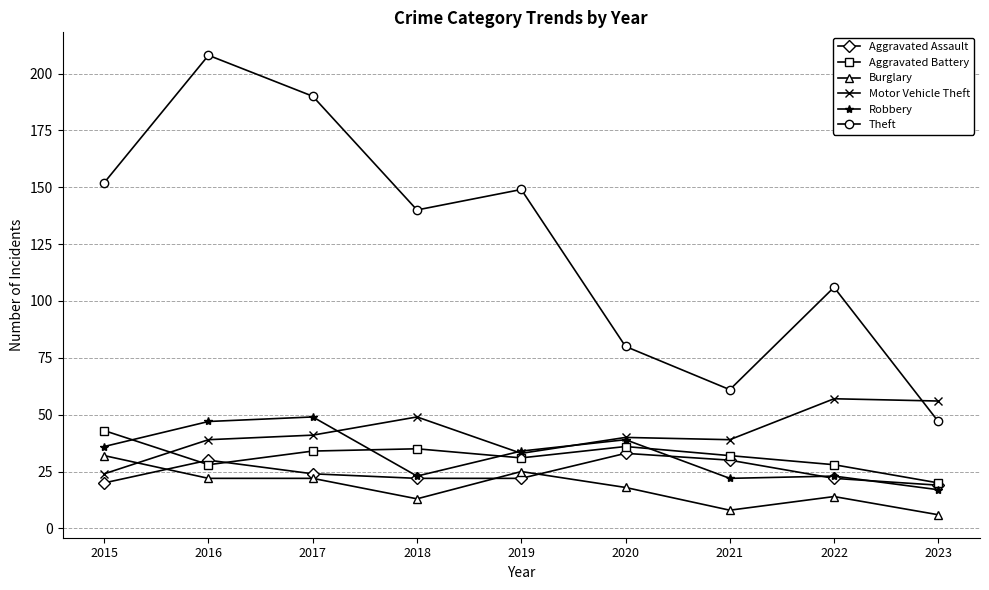

At which category does Theft reach its first local valley?

2018